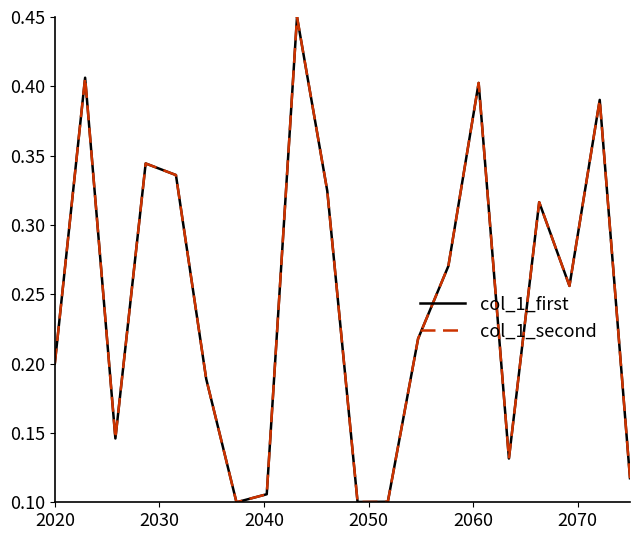

What is the difference between the maximum and minimum values in the col_1_second series?

0.3